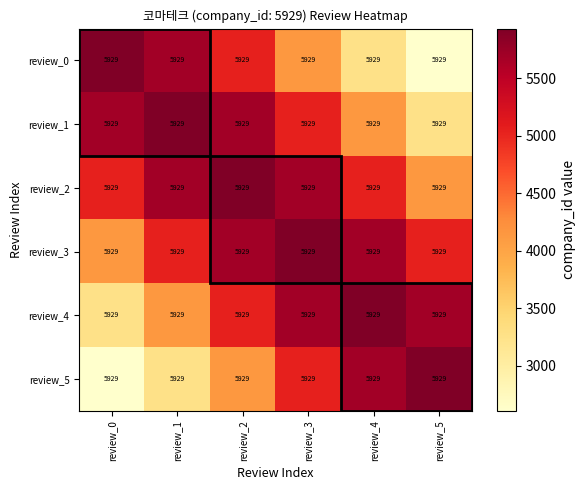

Rank the series at review_0 from highest to lowest value.

review_0, review_1, review_2, review_3, review_4, review_5